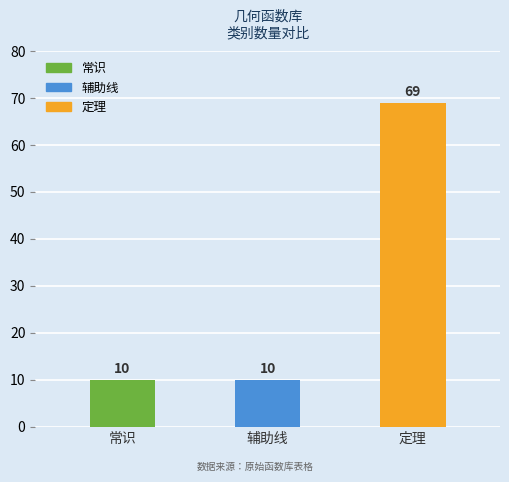

What position from the left is 辅助线?

2